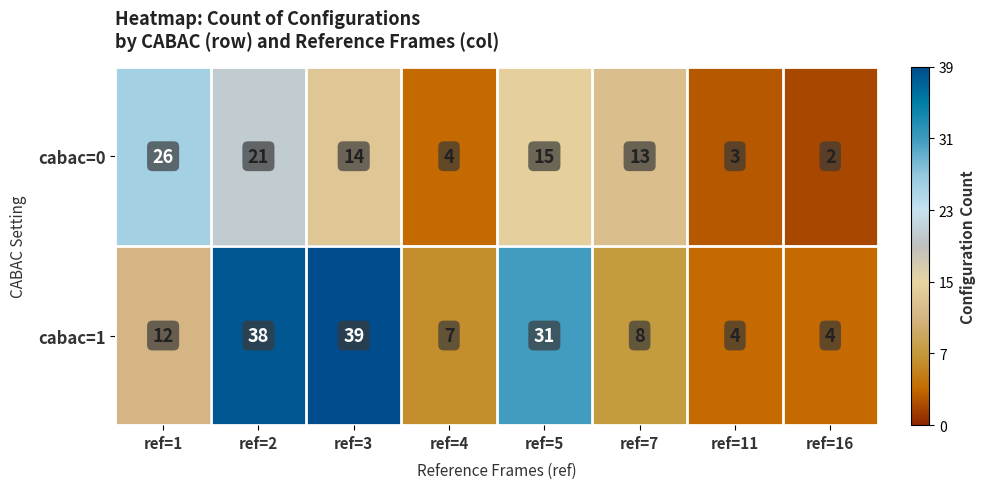

What is the maximum value shown in the chart?

39